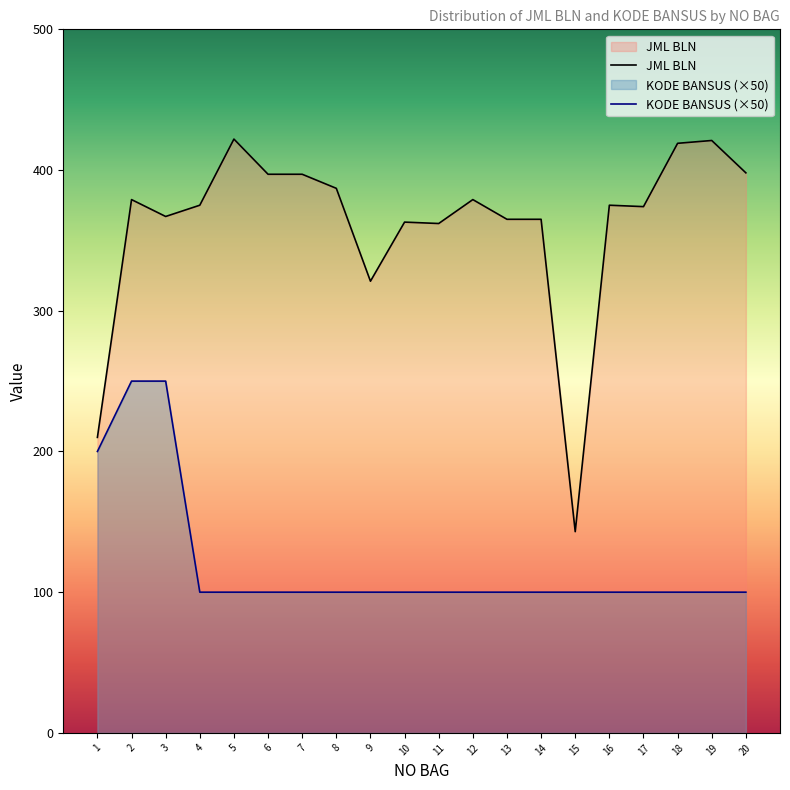

The KODE BANSUS (×50) series shows 139 at 3. True or false?

False